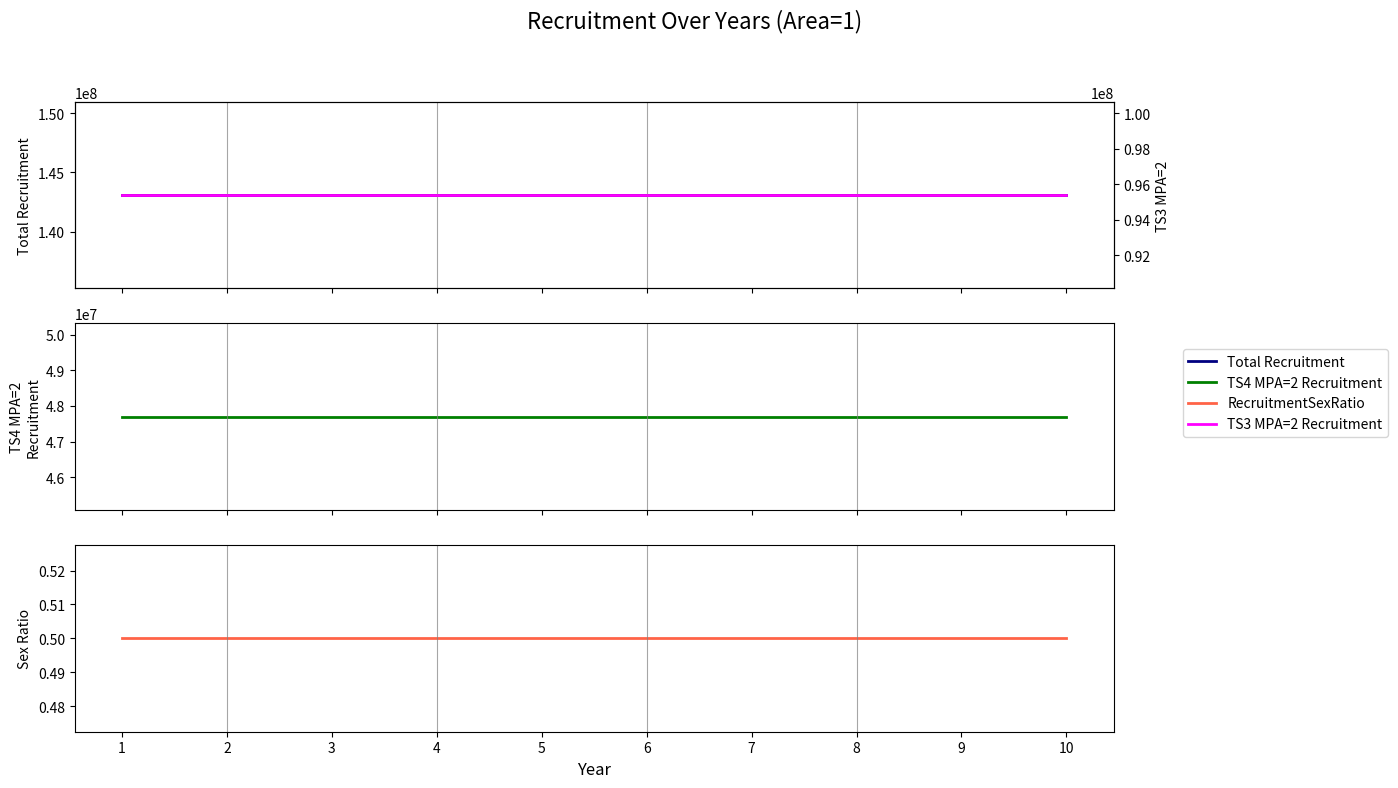

True or false: RecruitmentSexRatio and TS3 MPA=2 Recruitment cross at least once.

False